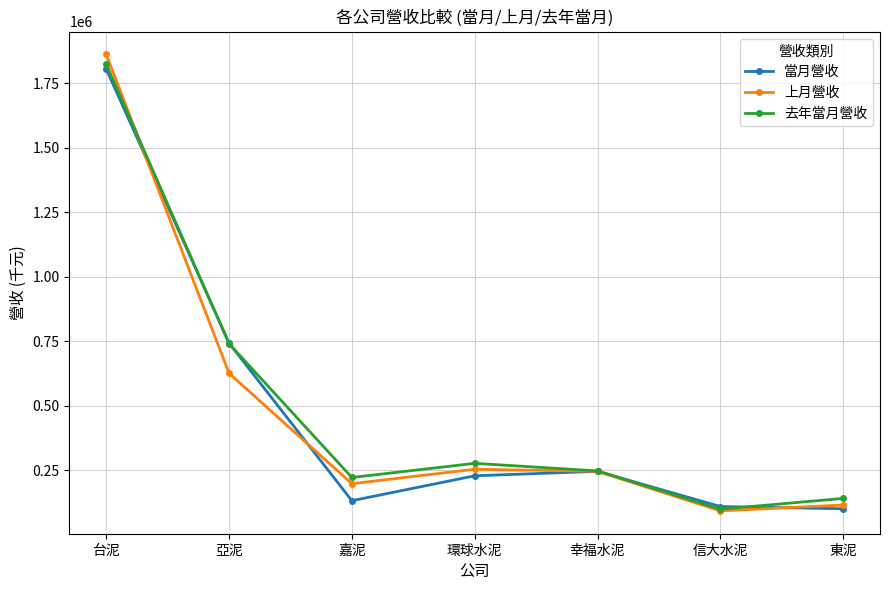

How many intersections are there between 當月營收 and 去年當月營收?

4